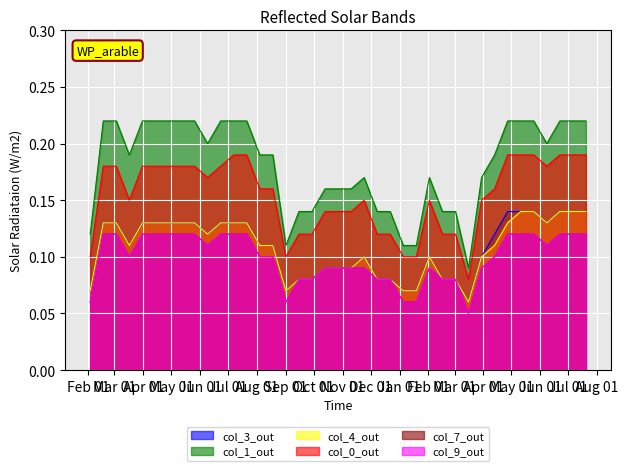

True or false: col_1 and col_7 intersect in this chart.

False